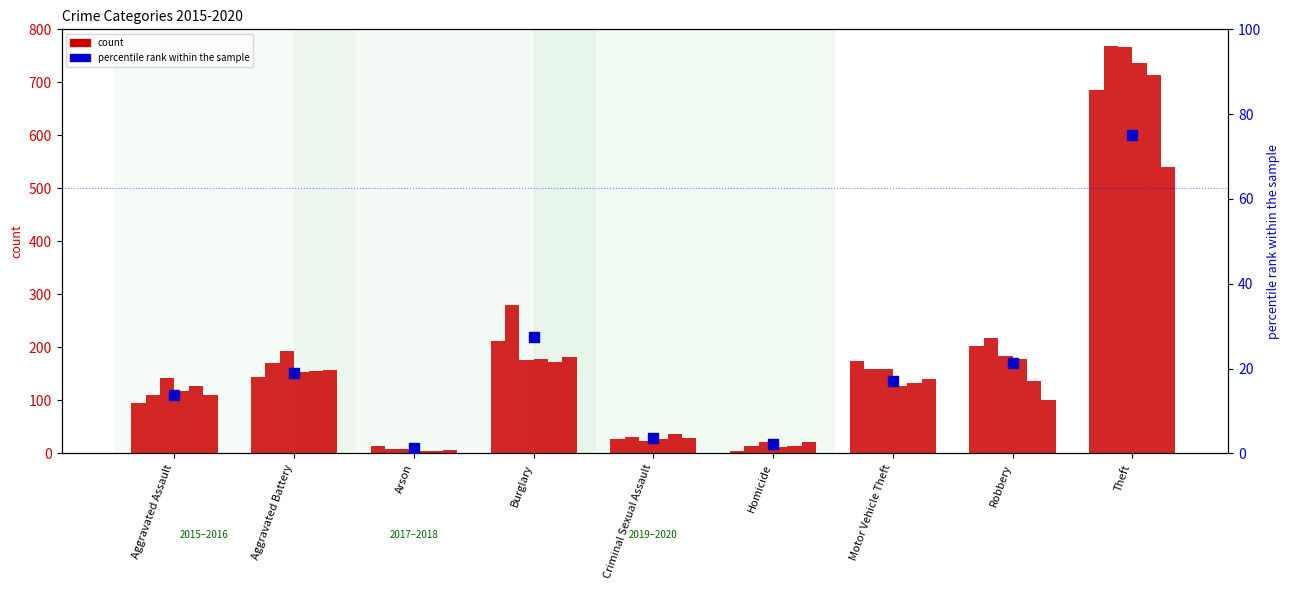

What is the change in value from Criminal Sexual Assault to Theft?

+71.5